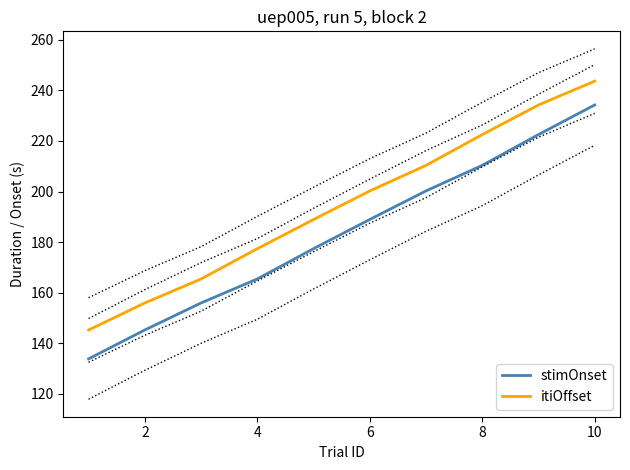

Is it true that stimOnset equals 257.7 at 6?

False